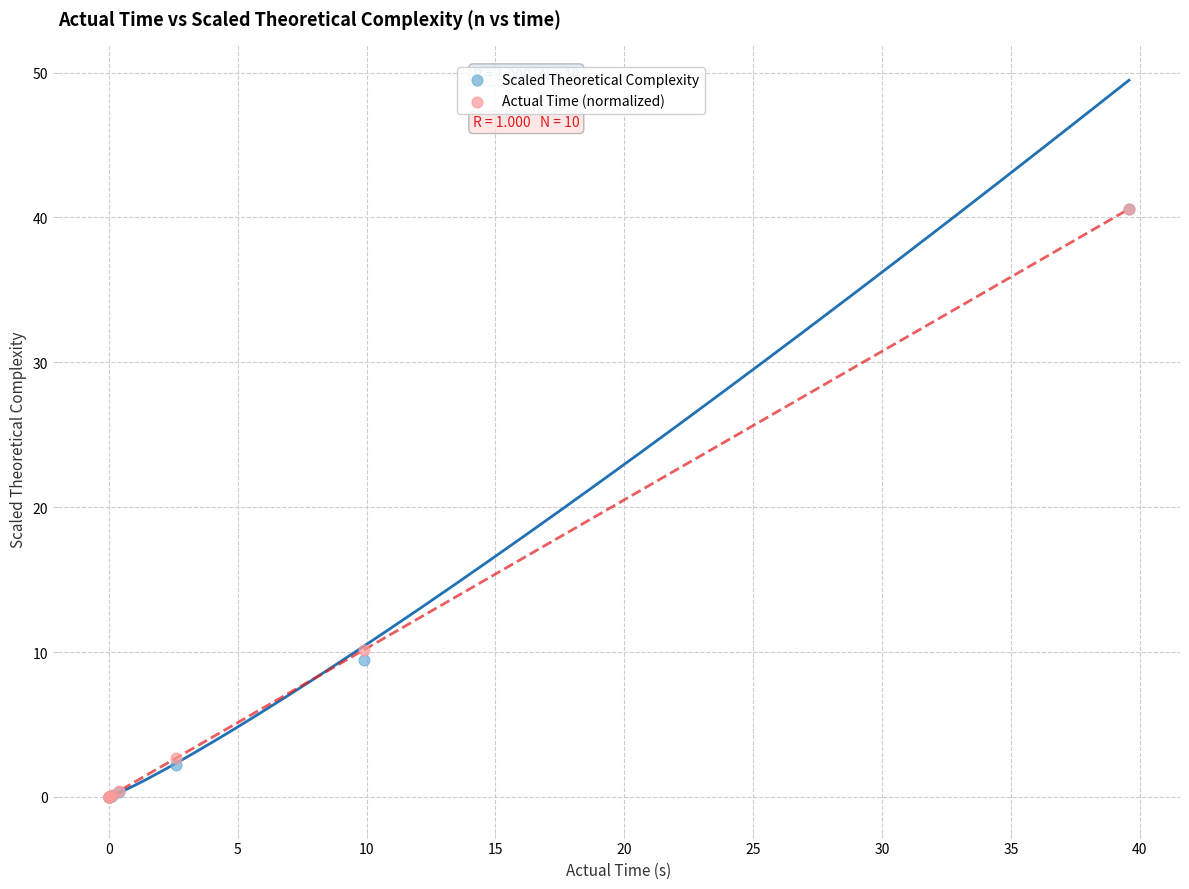

In the Scaled Theoretical Complexity series, what Y value is closest to 20?

9.5